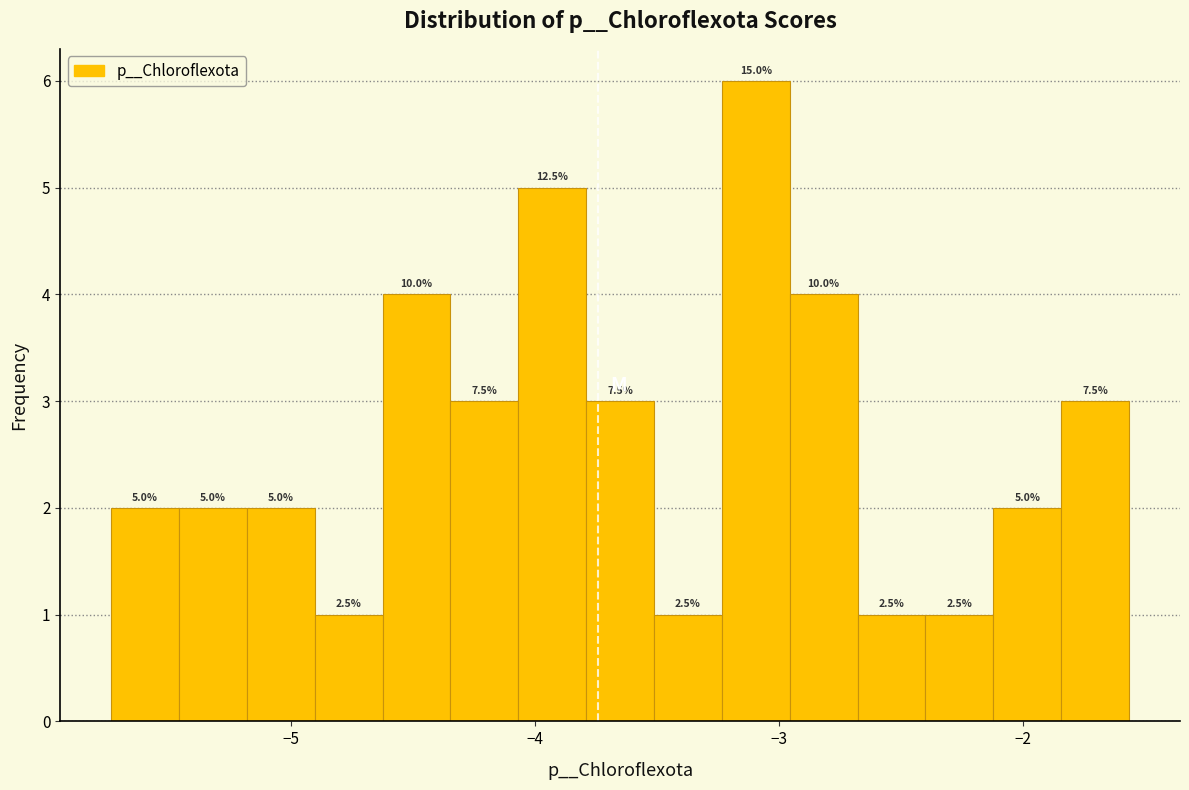

Around what value on the x-axis is the tallest bar? Give the approximate position of its centre, as read against the axis.

-3.1